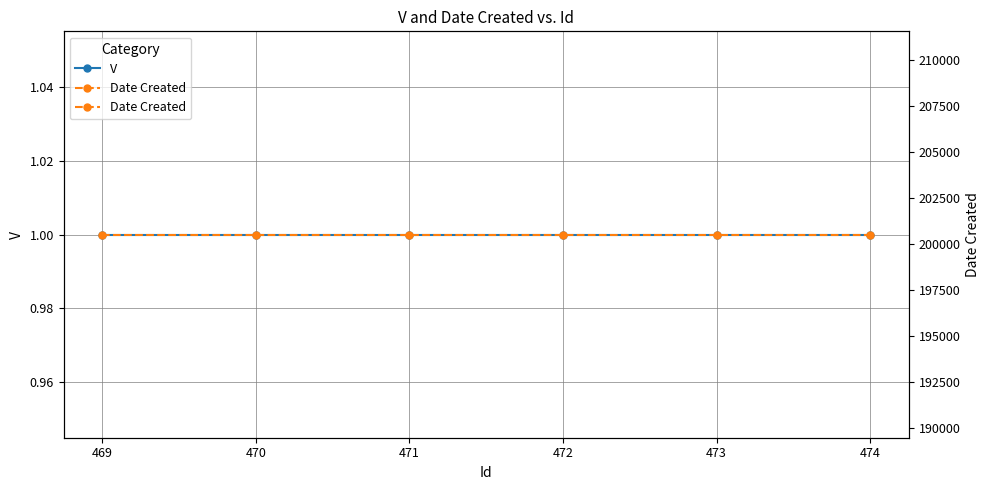

How many lines are shown in the chart?

2